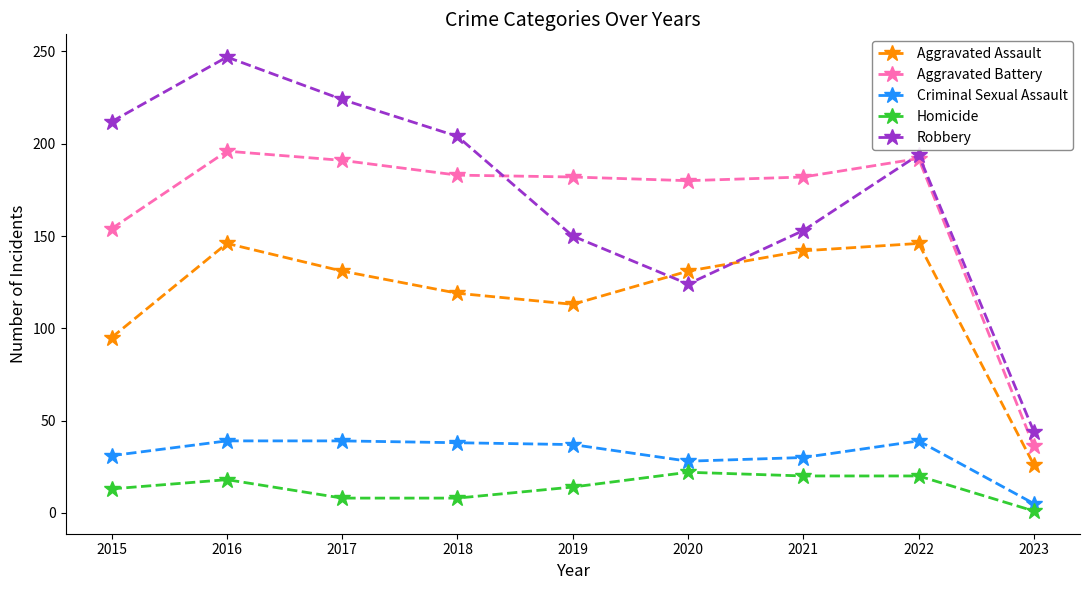

What is the difference between the maximum and minimum values in the Aggravated Assault series?

120